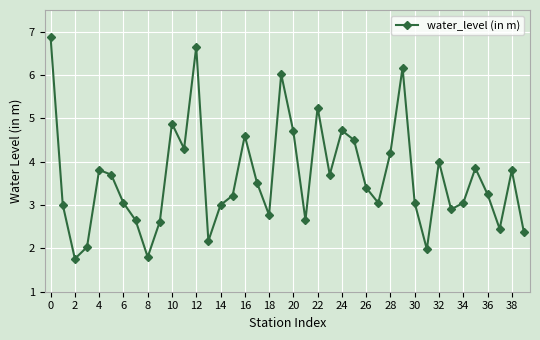

What is the value of the 15th point from the left?

3.0